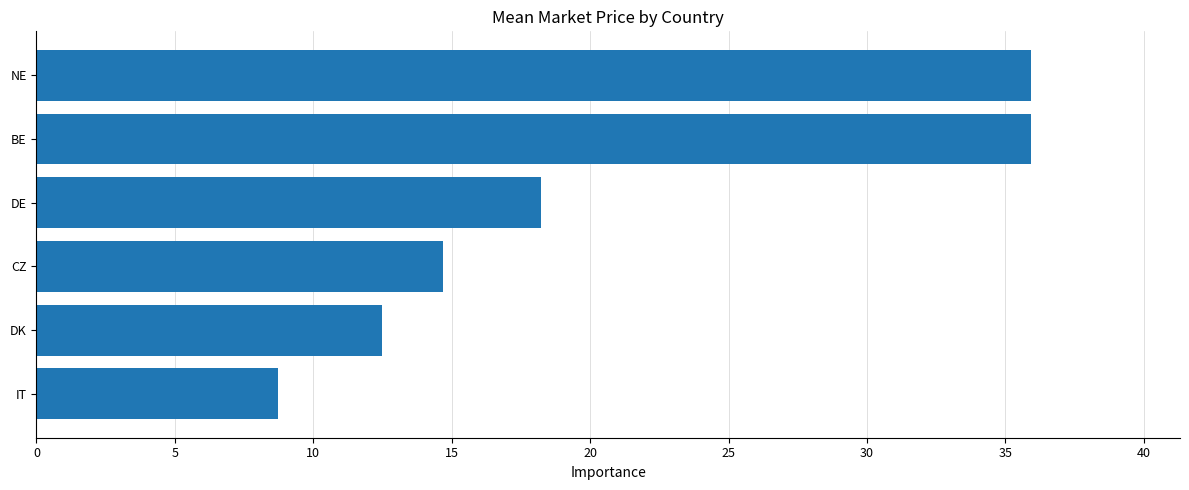

What is the average value?

21.0